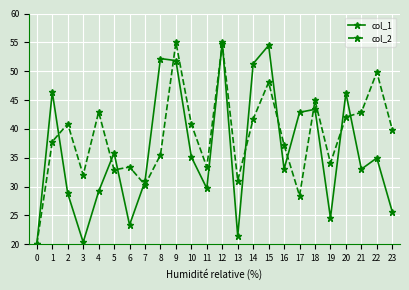

Between 11 and 12, which series saw the biggest shift?

col_1